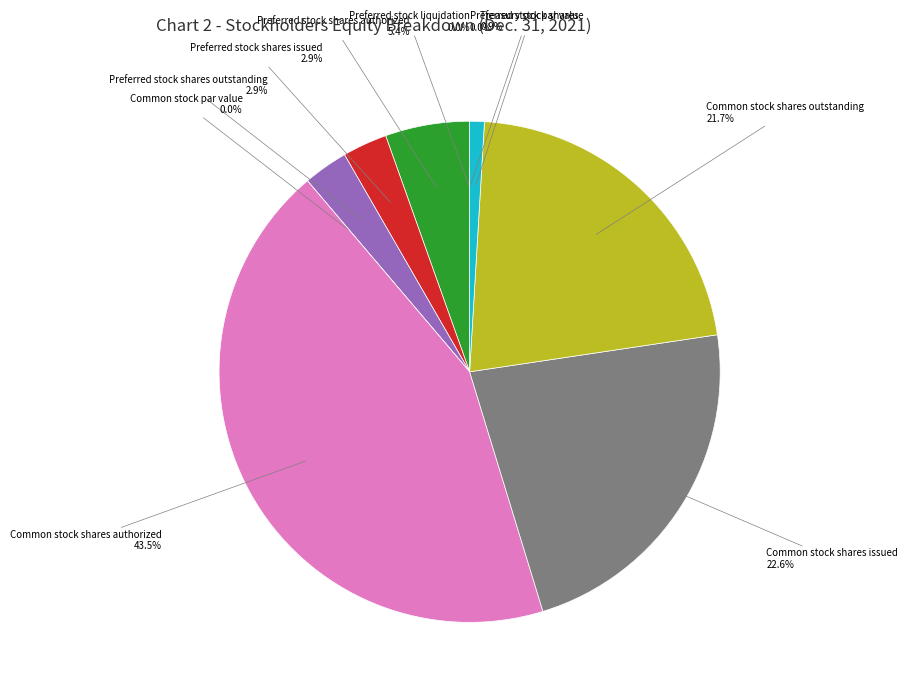

Approximately how many times larger is the value at Preferred stock shares authorized compared to Preferred stock shares issued?

1.9